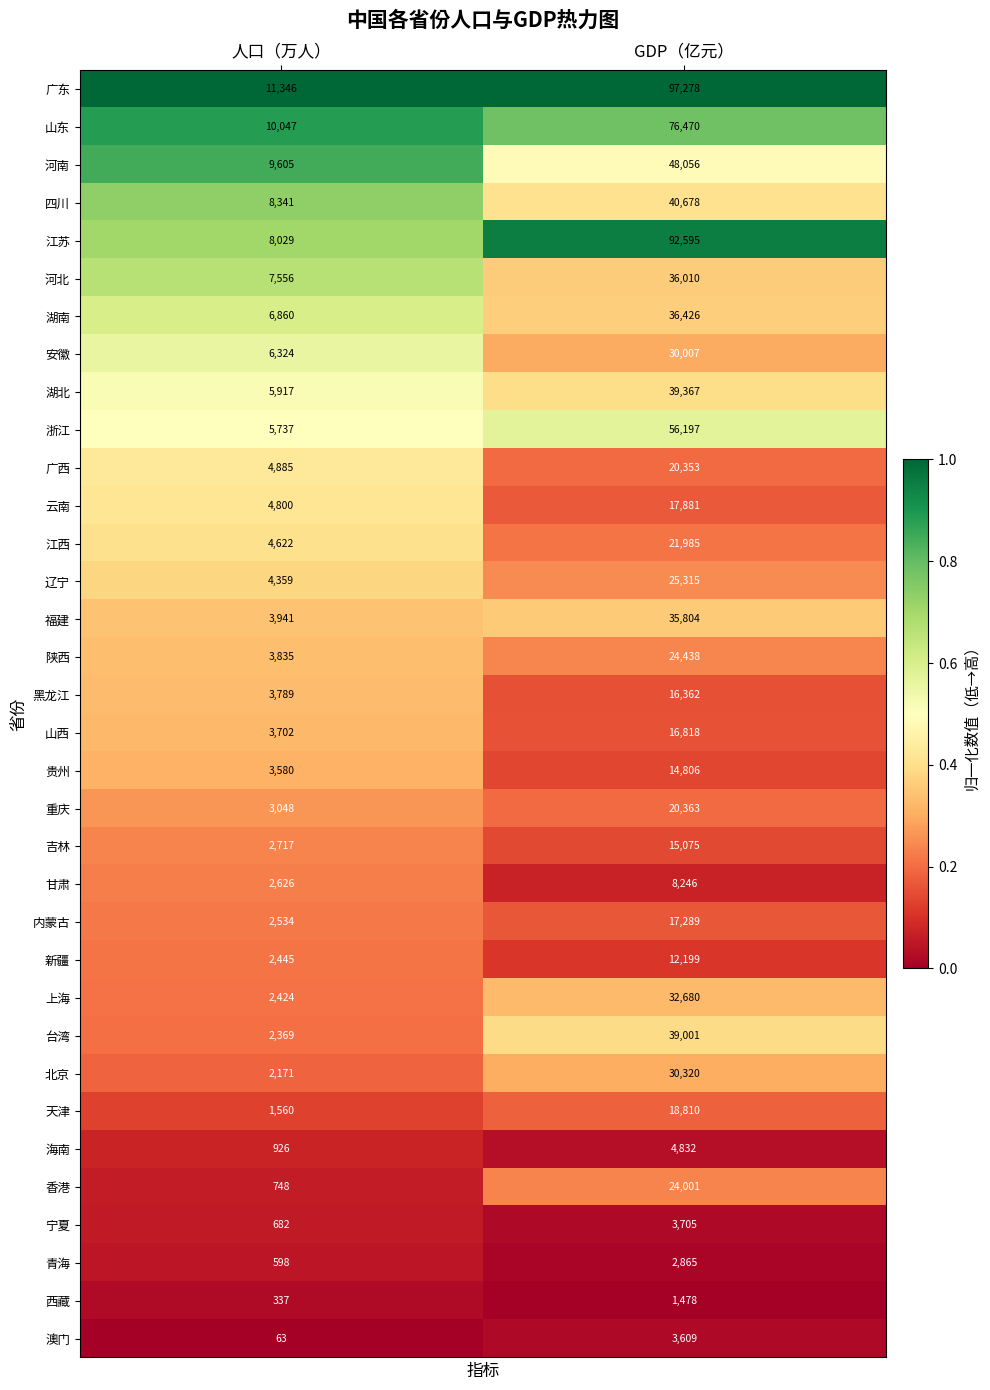

The value of 台湾 at GDP（亿元） is 10518. True or false?

False